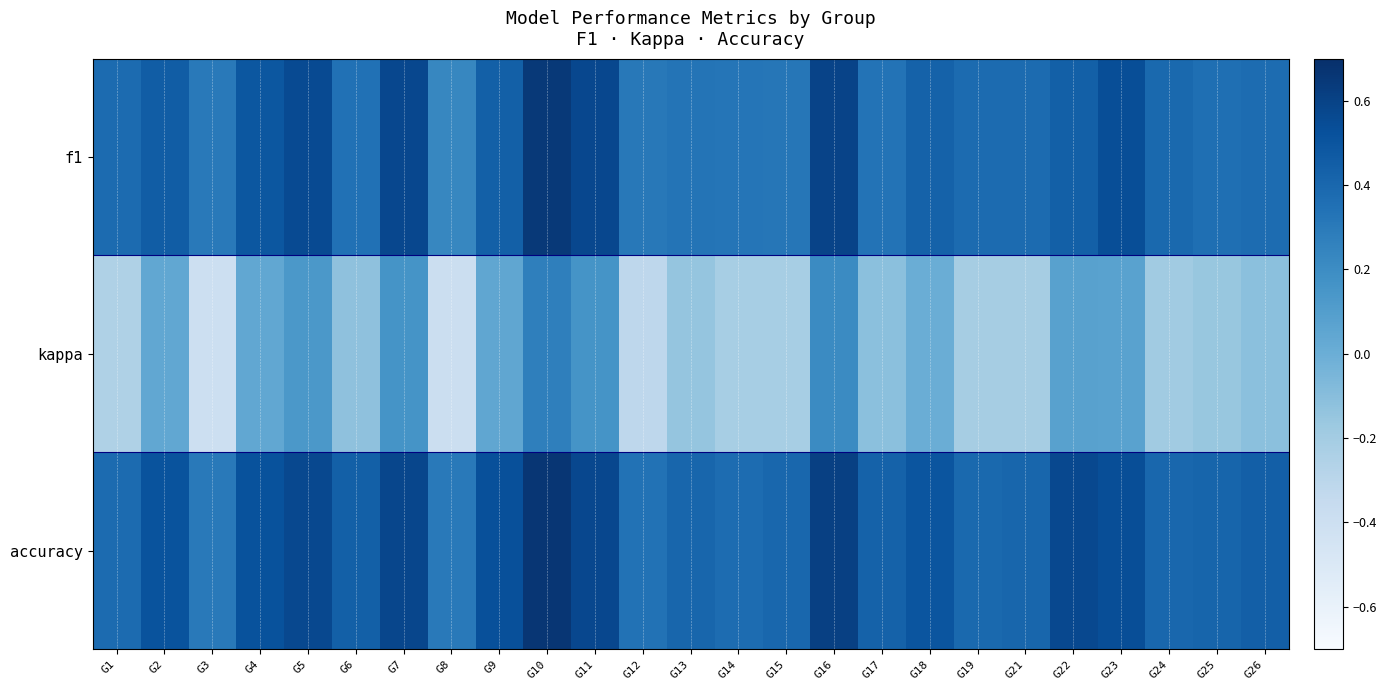

How many data points does each series have?

25